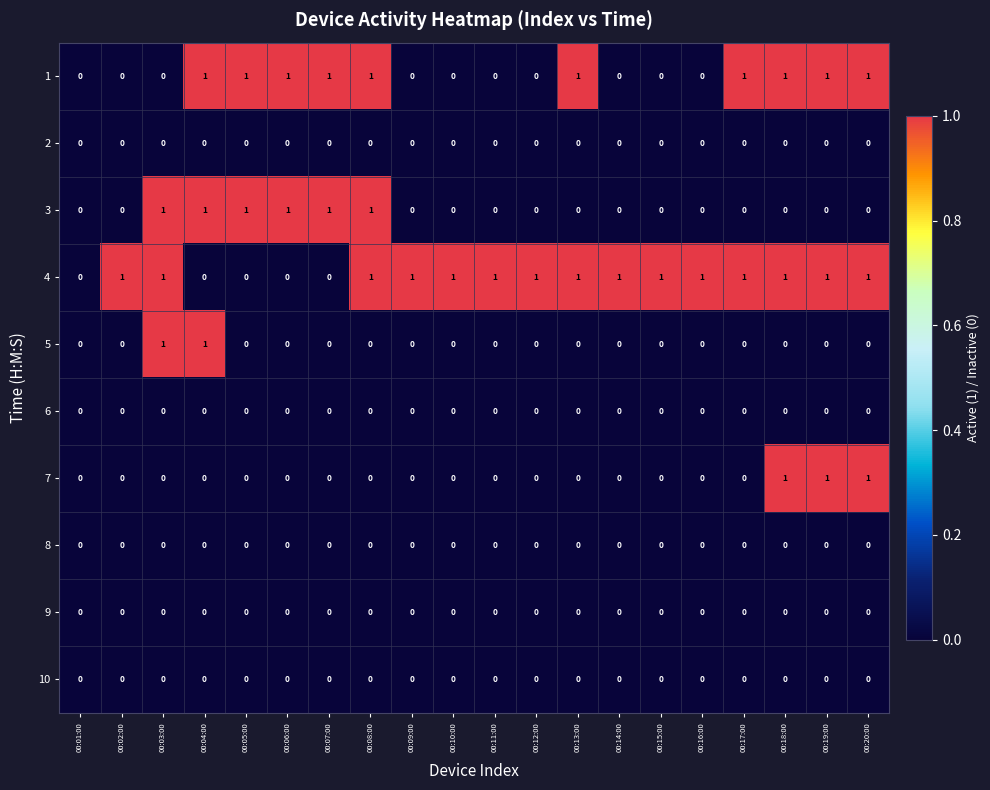

How many 1 values are between 0 and 1?

20